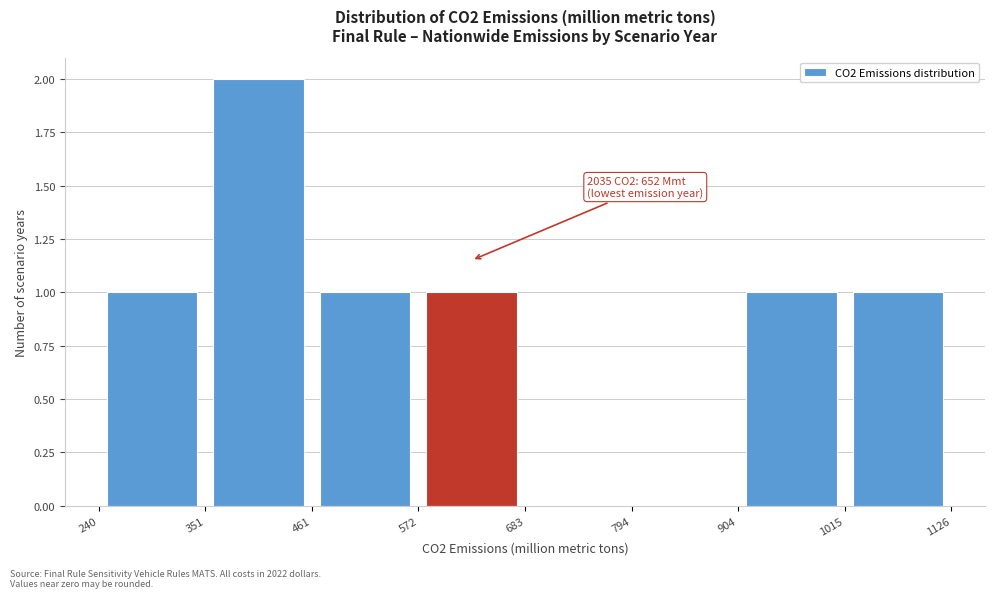

Which range on the x-axis has the tallest bar?

351 to 461